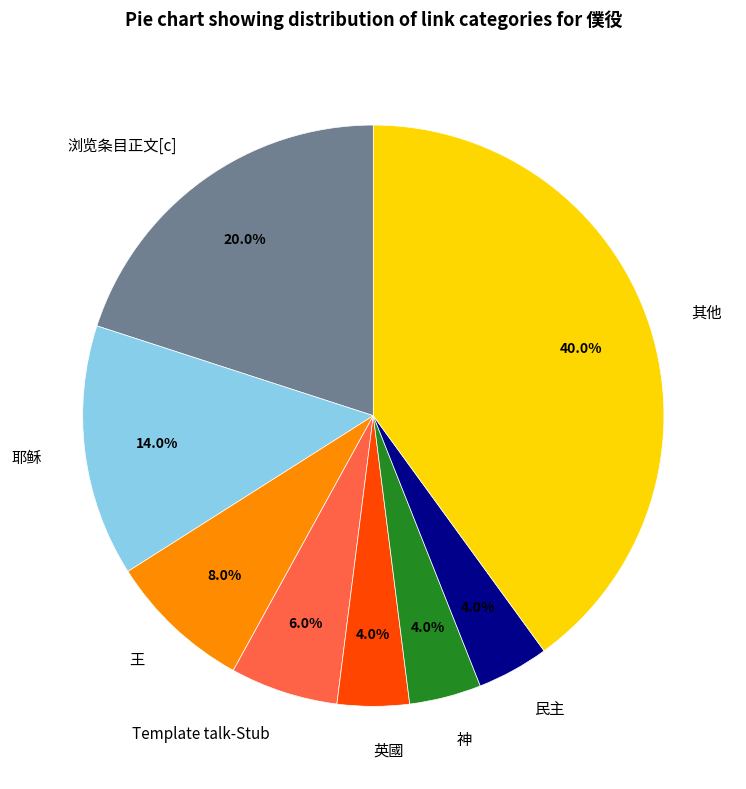

Count the number of slices in the pie.

8